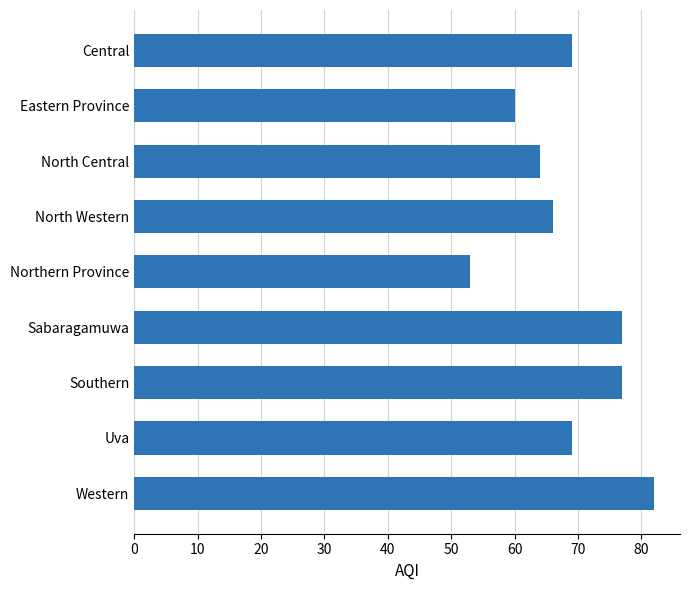

Reading bottom to top, what are all the values shown in this chart?

82	69	77	77	53	66	64	60	69